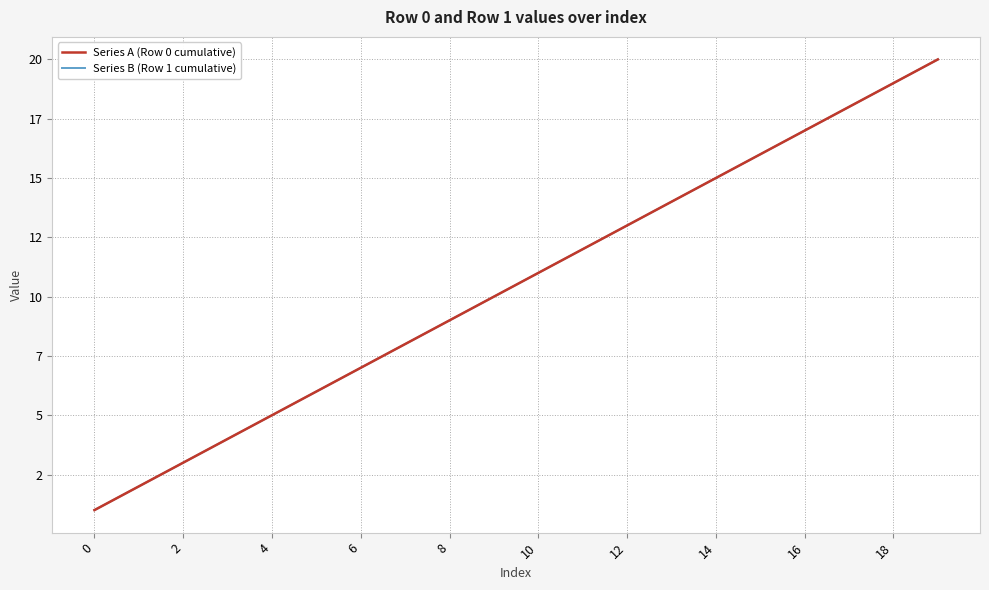

At how many categories does at least one series exceed 12?

8